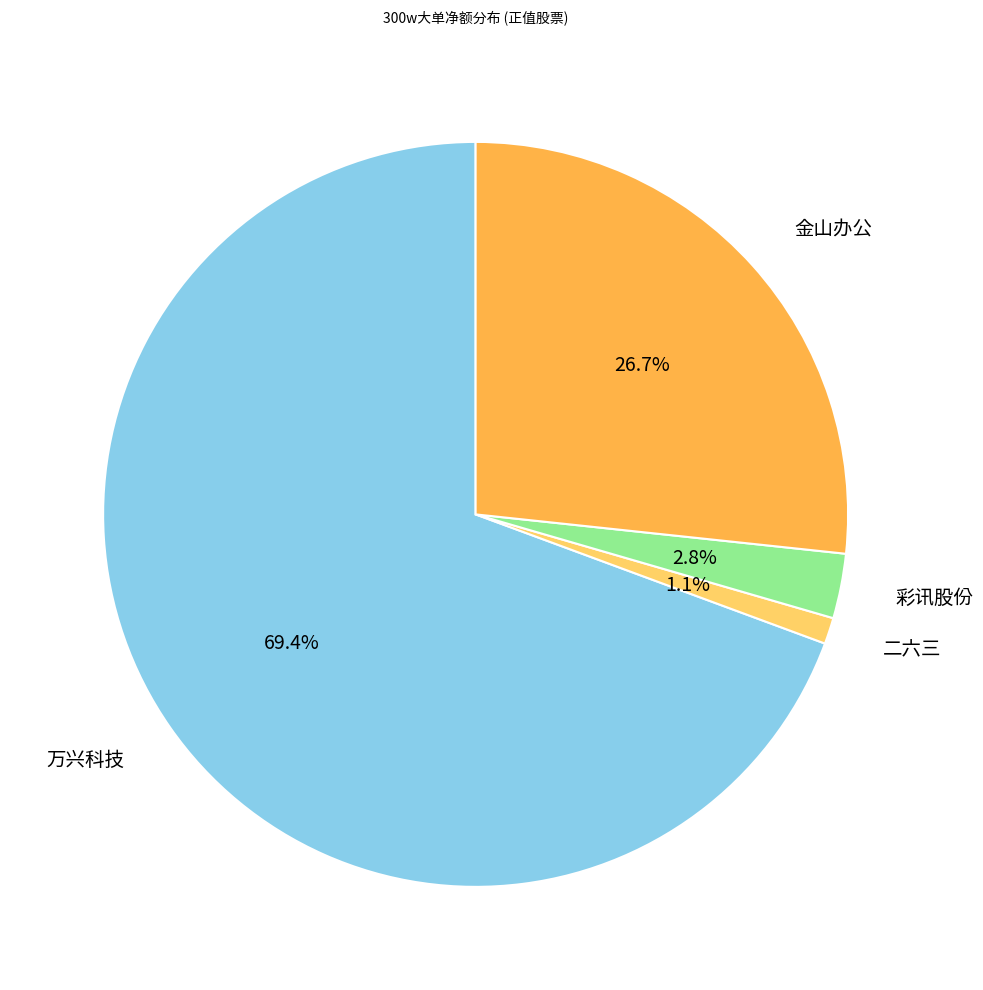

Count the number of slices in the pie.

4